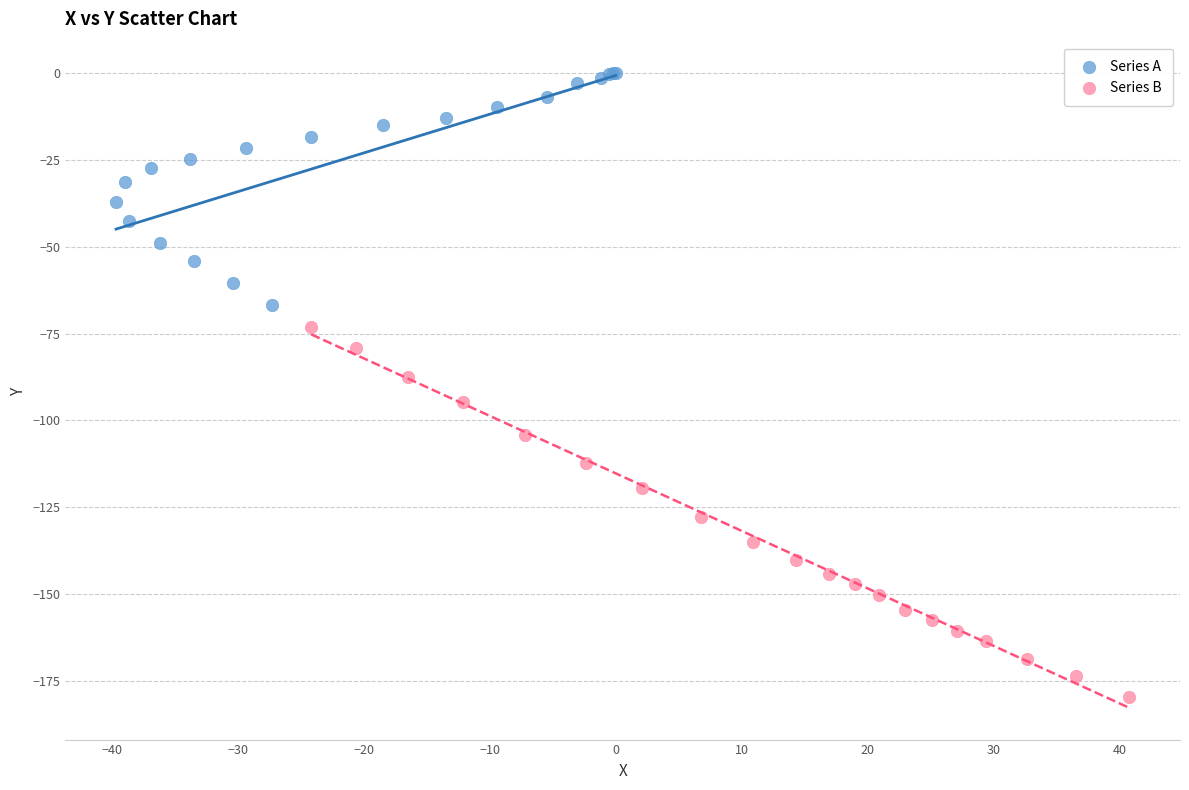

Which series has the largest Y range (max minus min)?

Series B